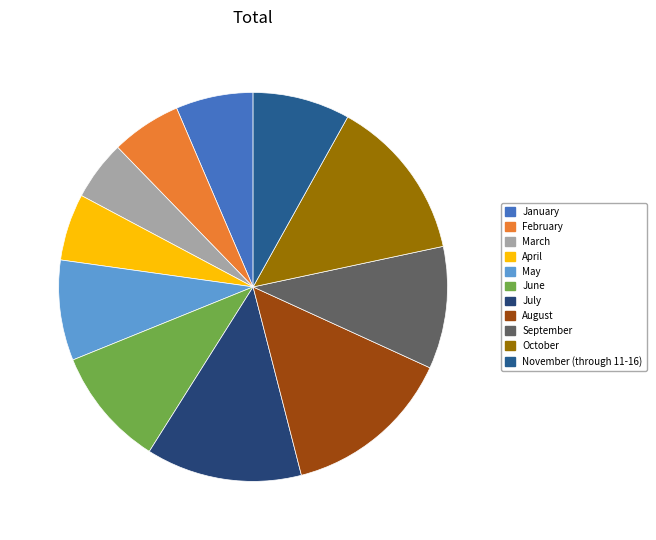

To the nearest percent, what is the average slice percentage?

9%